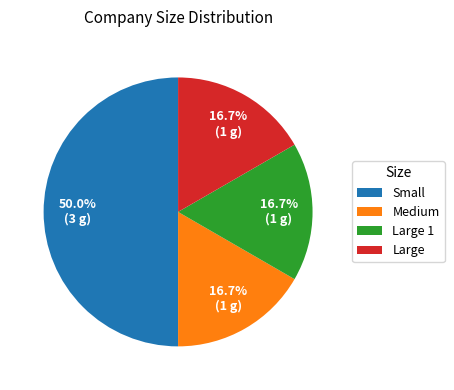

Is Large the majority of the pie?

No